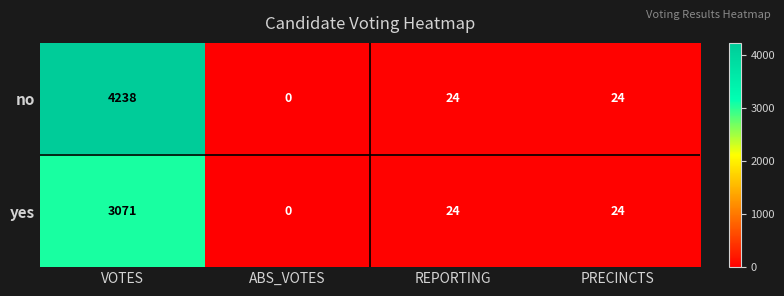

Reading left to right, transcribe all the data shown in this chart.

no: 4238	0	24	24
yes: 3071	0	24	24